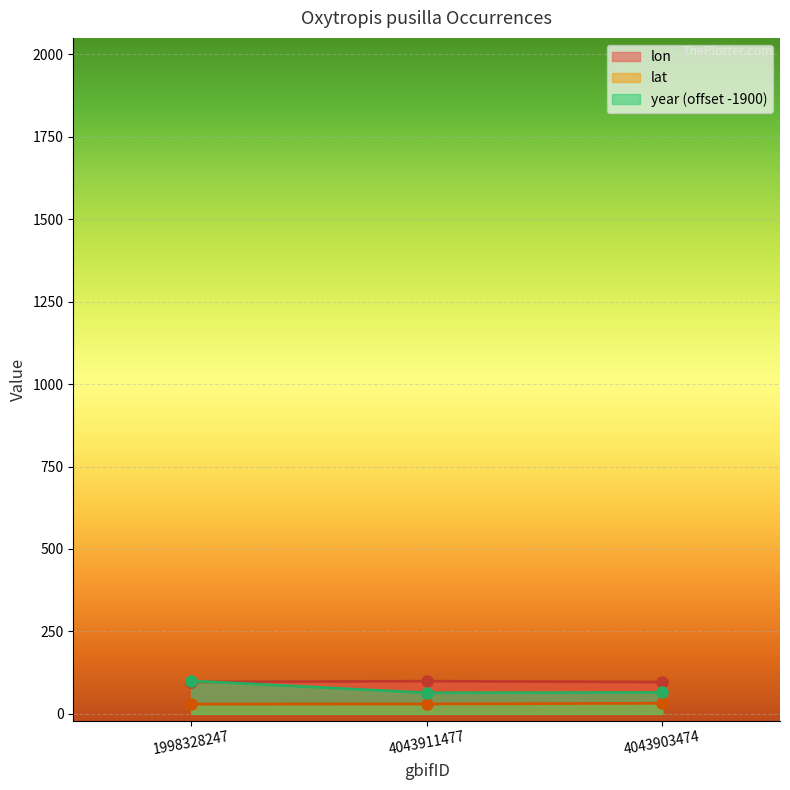

At which label is lat closest to 30?

4043911477